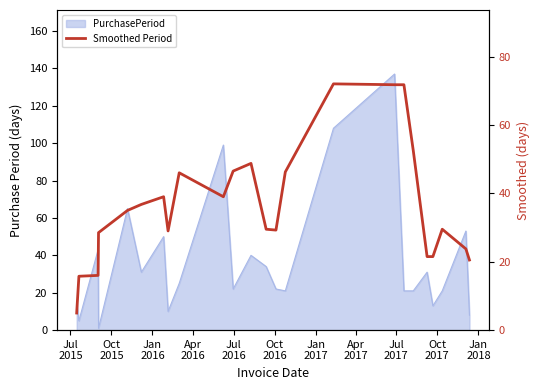

What is the label of the 6th point from the left?

Oct
2016